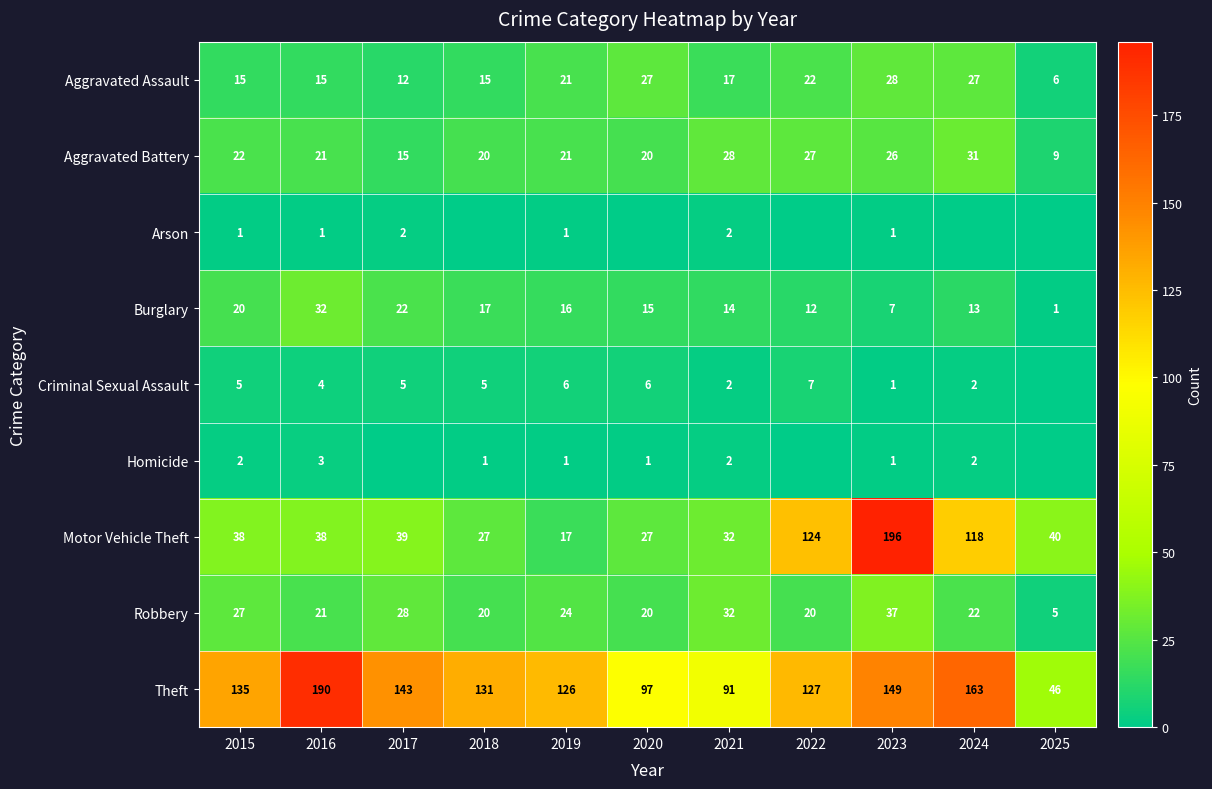

Is the value of Criminal Sexual Assault at 2019 greater than the value of Aggravated Battery at 2017?

No